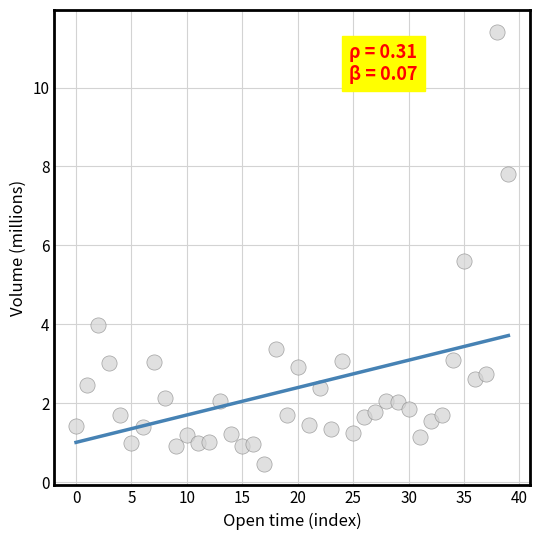

What is the range of Y values (max minus min)?

11.0